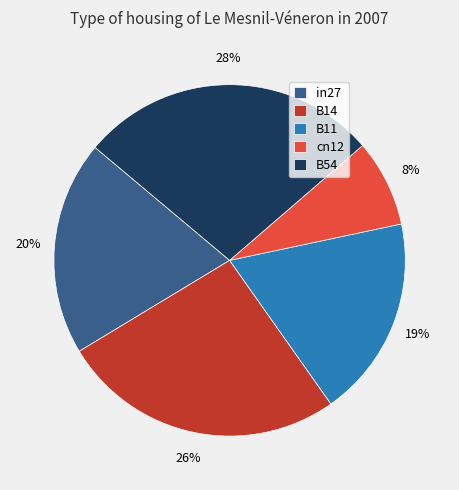

To the nearest percent, what percentage of the pie is B11?

19%